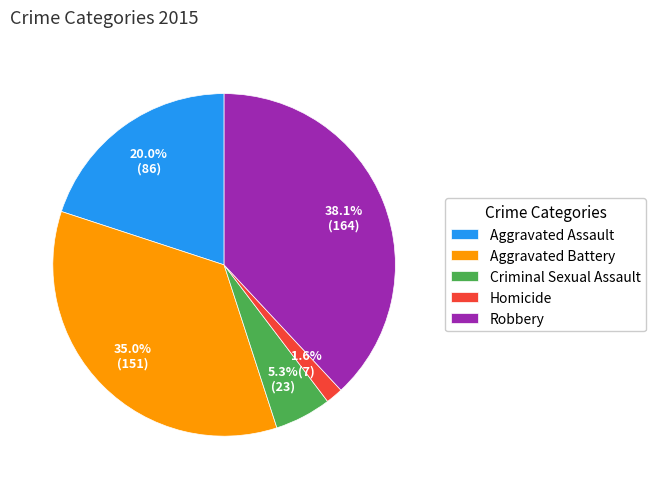

What is the total percentage of Robbery and Criminal Sexual Assault?

43.4%